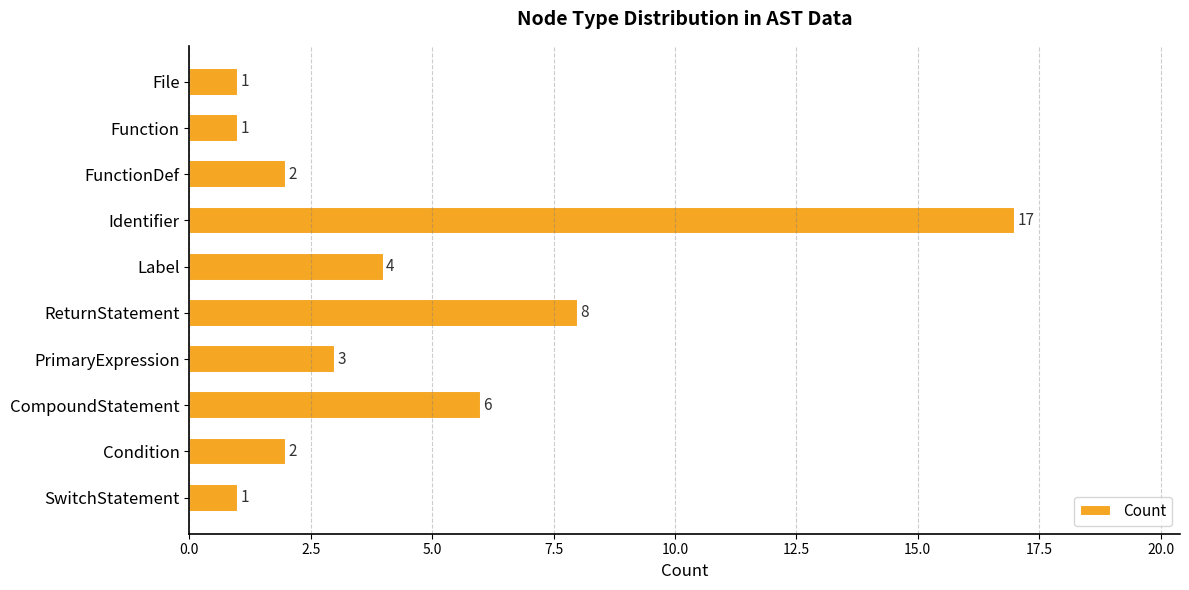

What is the greatest value displayed?

17